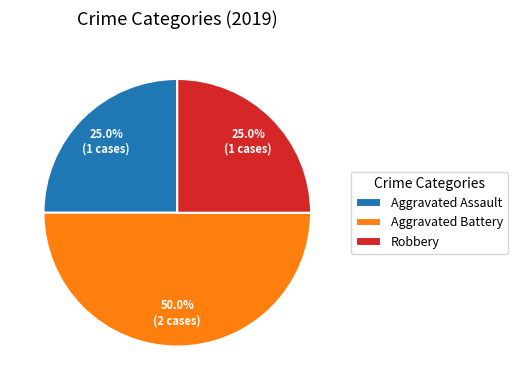

Combined, what portion of the pie is Aggravated Battery and Robbery?

75.0%